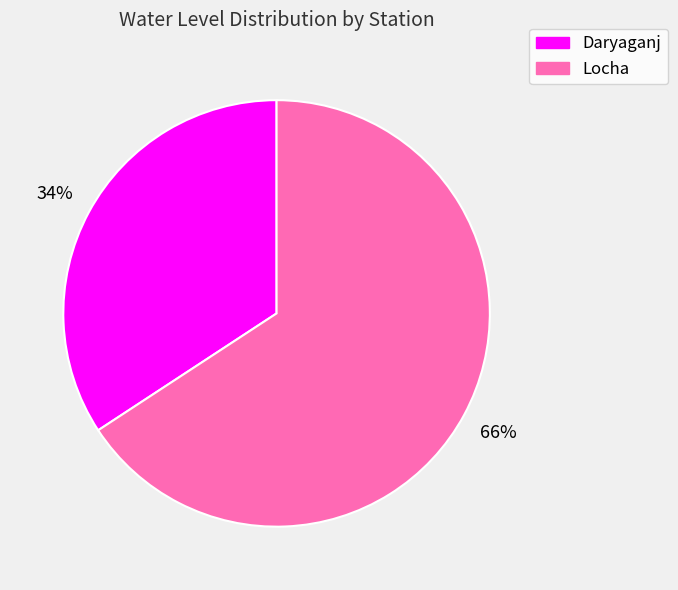

To the nearest percent, what is the average slice percentage?

50%